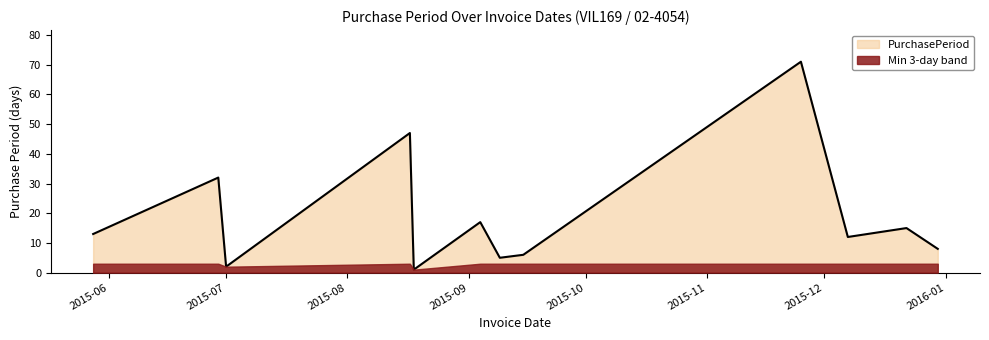

Count the number of data series in this chart.

2